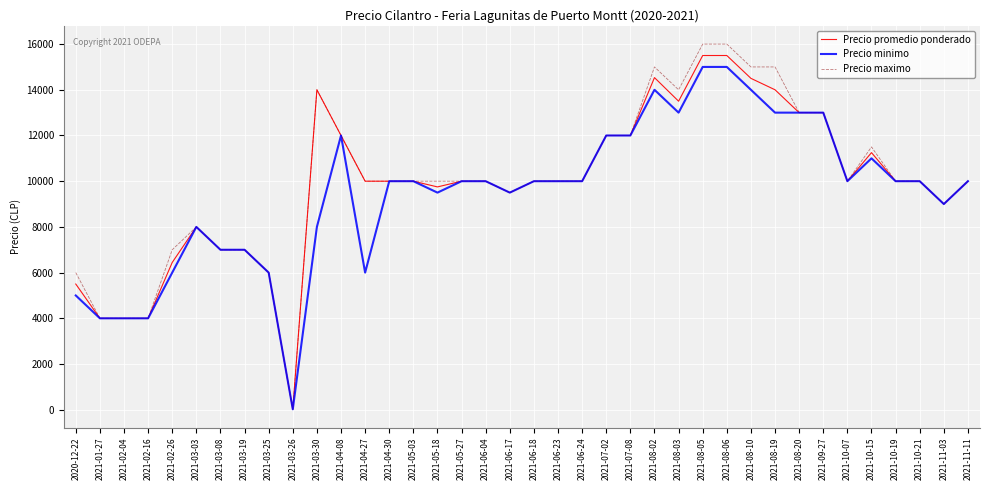

Count the number of data series in this chart.

3